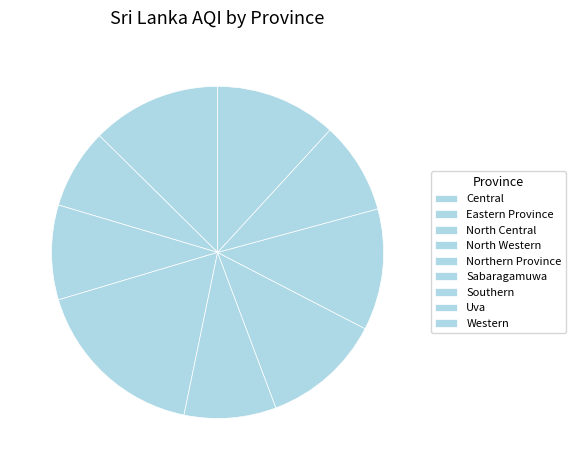

How many slices are in this pie chart?

9